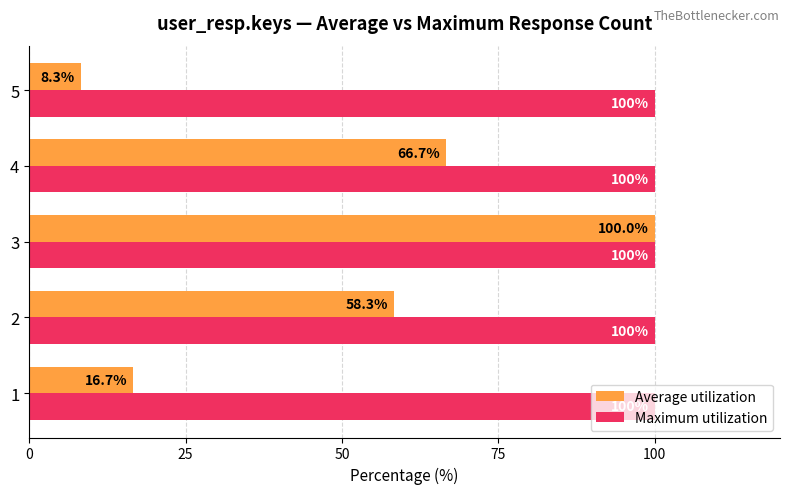

What is the maximum value shown in the chart?

100.0